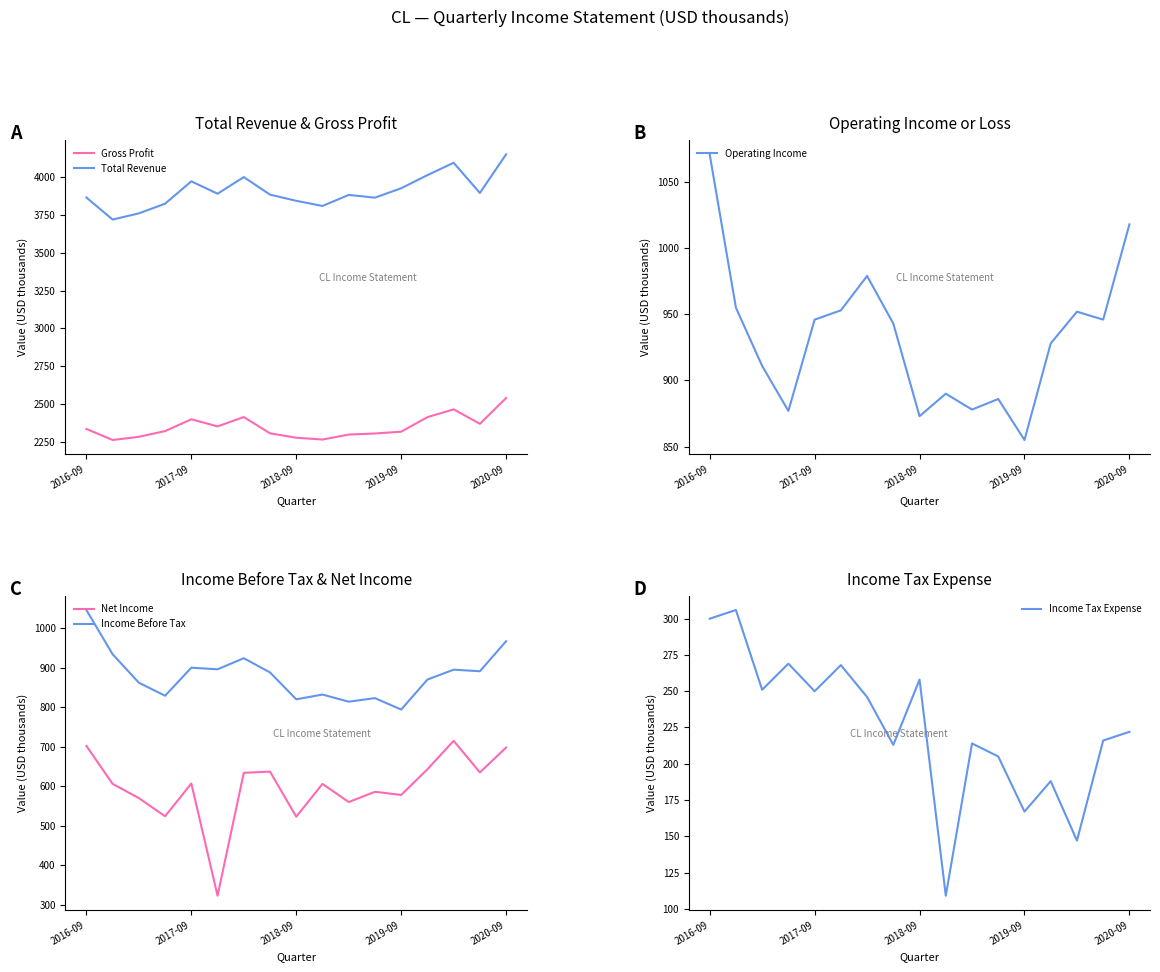

What is the greatest value displayed?

4153